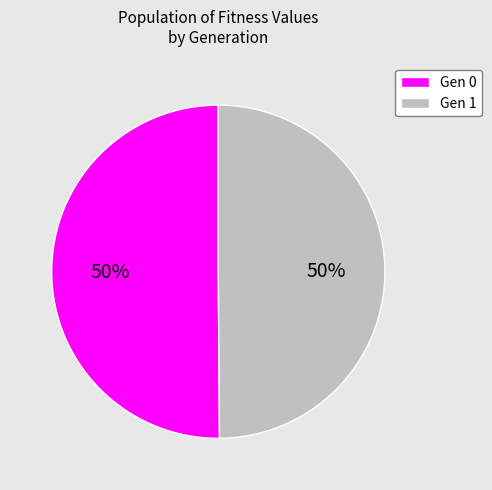

Is the sum of Gen 0 and Gen 1 greater than half?

Yes